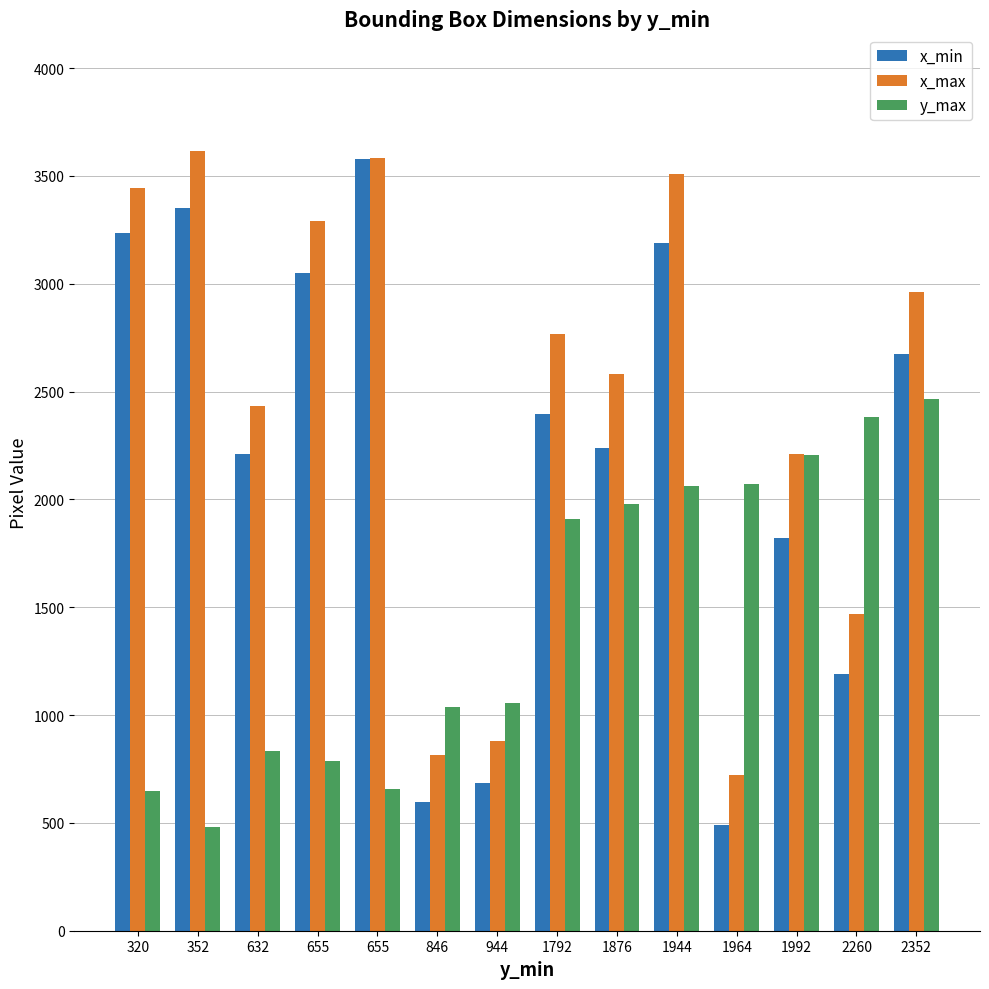

Reading left to right, what are all the values shown in this chart?

x_min: 320=3234	352=3349	632=2209	655=3051	655=3578	846=595	944=686	1792=2396	1876=2236	1944=3188	1964=488	1992=1820	2260=1188	2352=2672
x_max: 320=3443	352=3614	632=2433	655=3290	655=3581	846=815	944=879	1792=2768	1876=2580	1944=3508	1964=720	1992=2212	2260=1468	2352=2960
y_max: 320=649	352=481	632=835	655=785	655=658	846=1035	944=1058	1792=1908	1876=1980	1944=2064	1964=2072	1992=2204	2260=2384	2352=2464